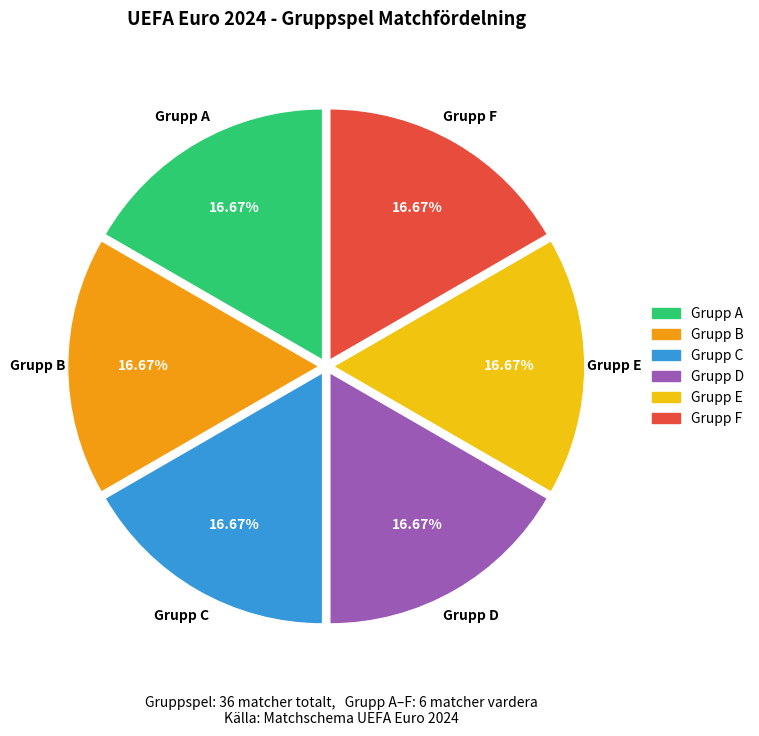

Is there a majority slice in this chart?

No